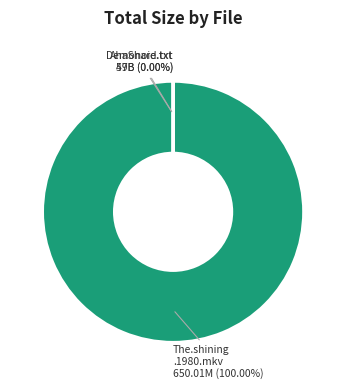

What is the change in value from Torrent downloaded from AhaShare.com.txt to Torrent downloaded from Demonoid.com.txt?

-12.0